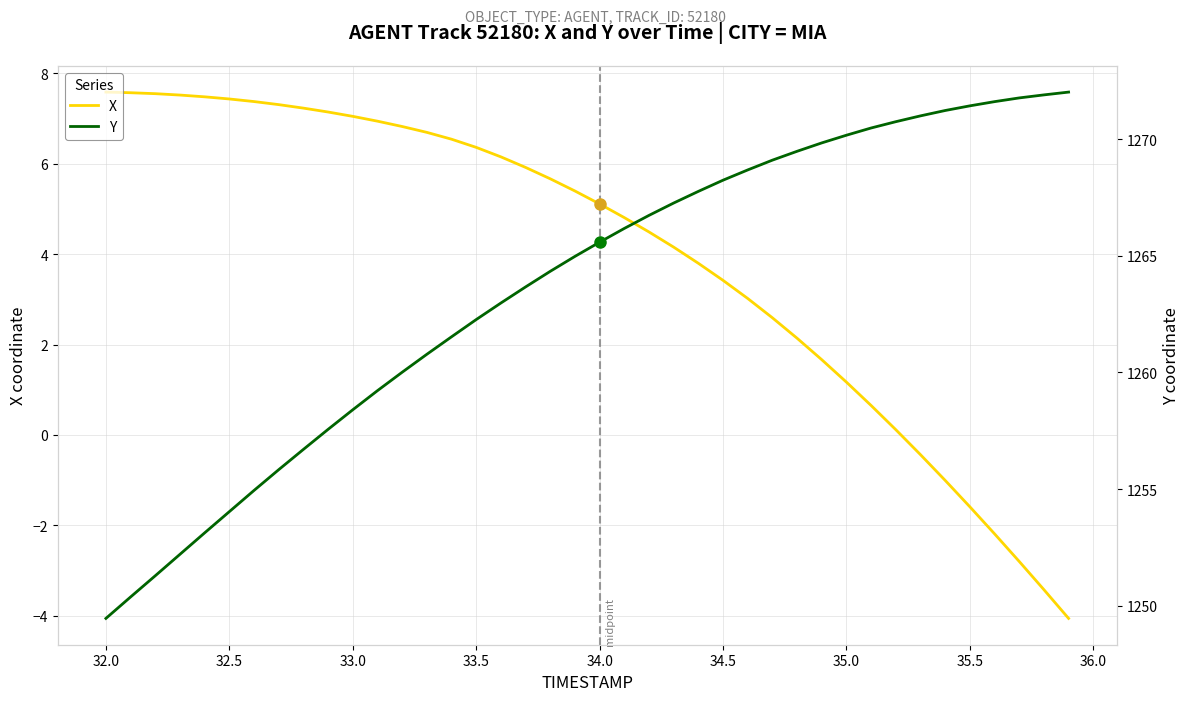

What is the maximum value for X?

7.6